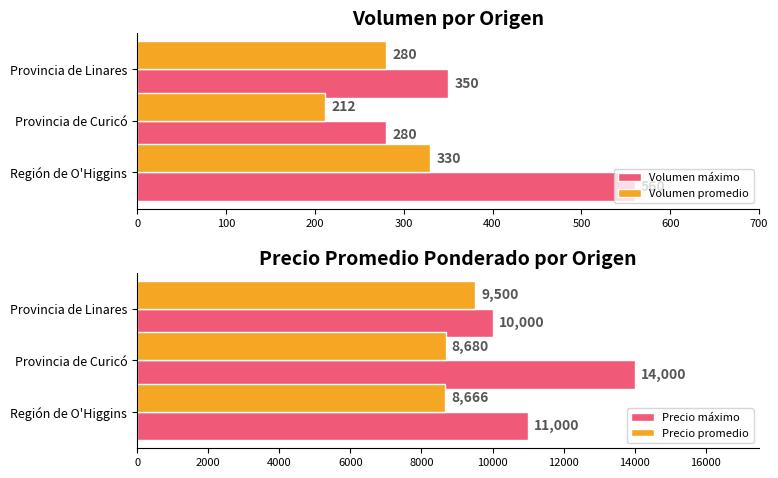

What is the minimum value for Volumen promedio?

212